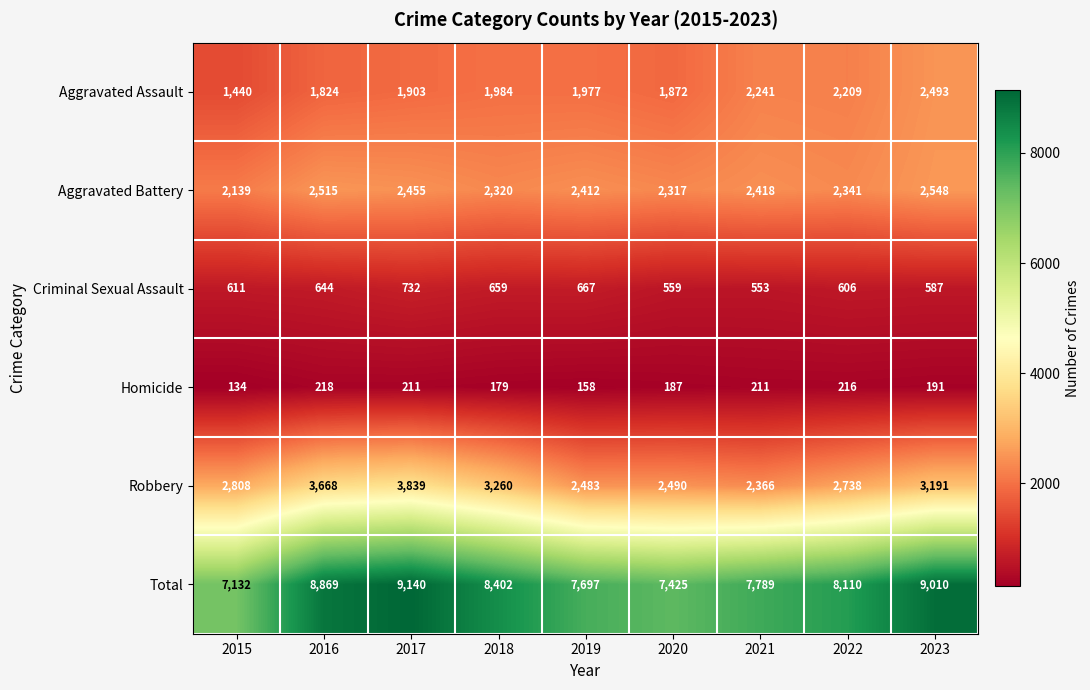

Rank the series by their maximum value, from highest to lowest.

Total, Robbery, Aggravated Battery, Aggravated Assault, Criminal Sexual Assault, Homicide